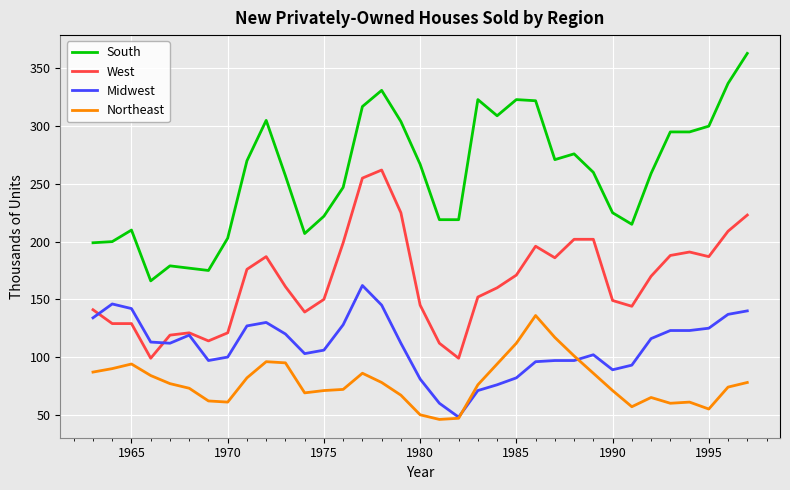

What is the lowest value of the Northeast series?

46